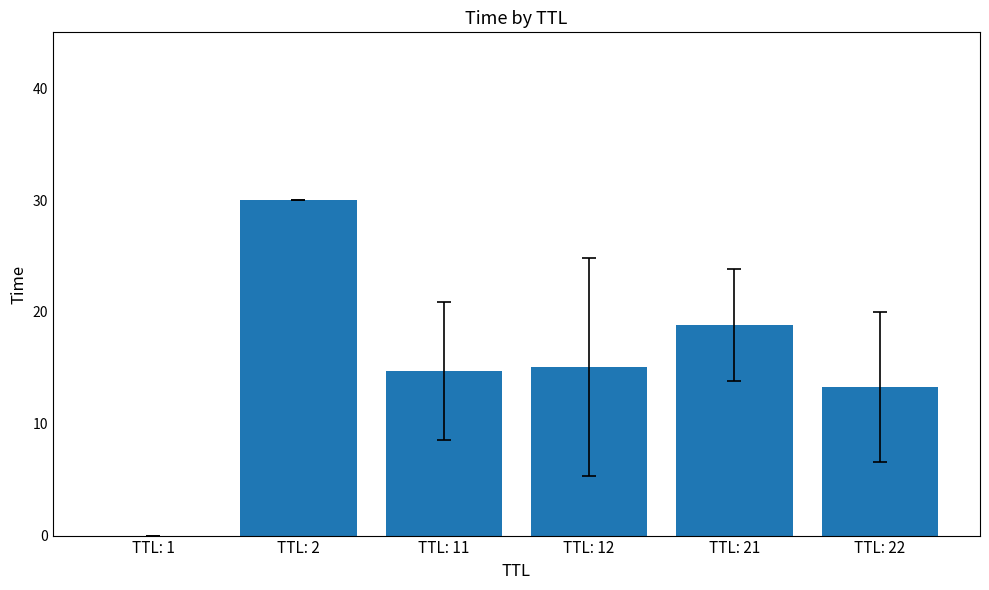

What is the sum of all values?

91.9